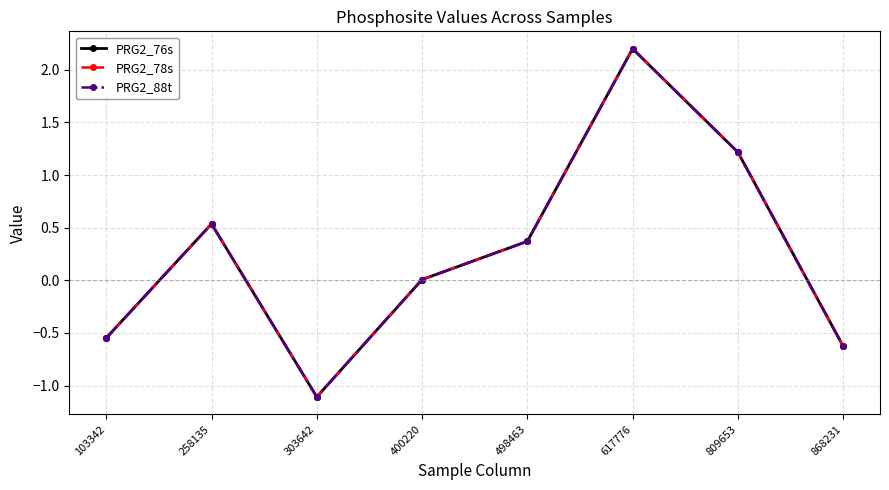

Does the chart have visible grid lines?

Yes